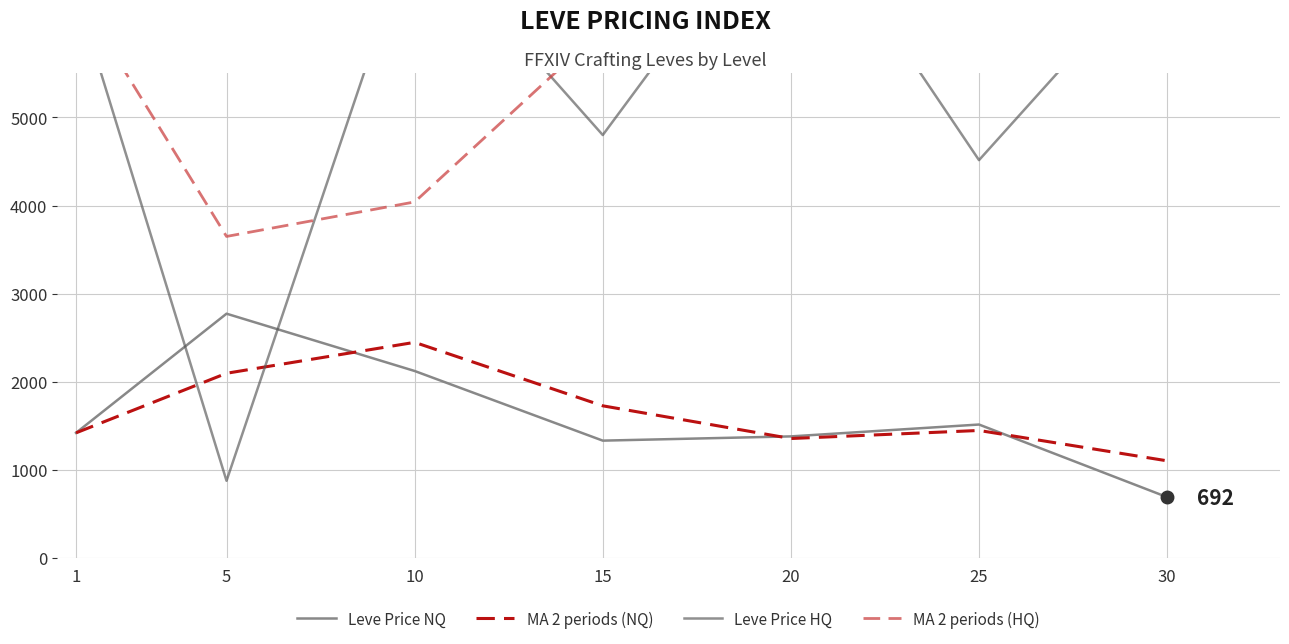

What is the average value of the MA 2 periods (NQ) series?

1657.8